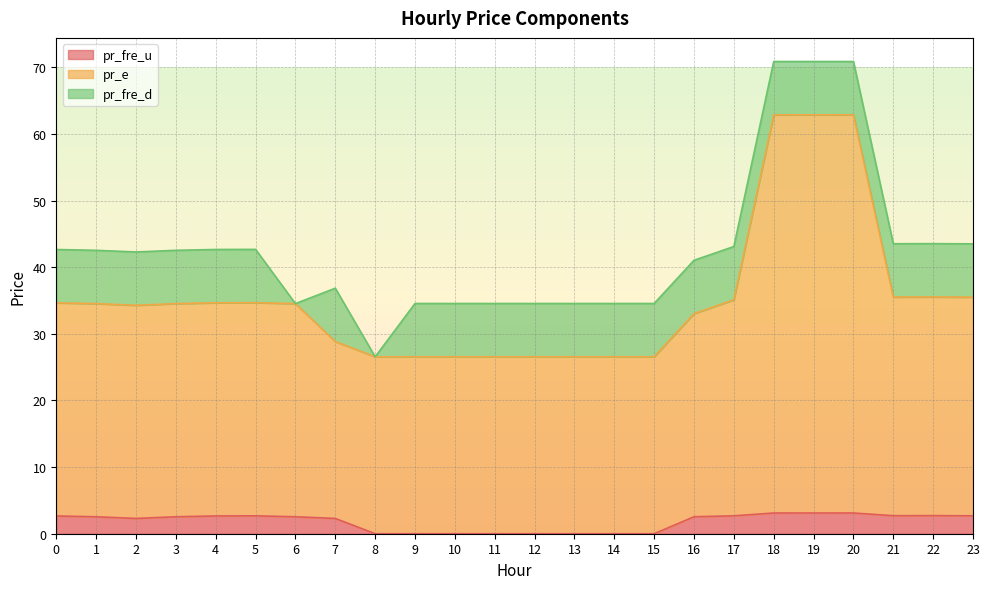

List the labels in order of pr_fre_u value, largest first.

18, 20, 19, 22, 21, 23, 17, 5, 4, 0, 16, 1, 3, 6, 2, 7, 14, 9, 10, 11, 12, 13, 15, 8